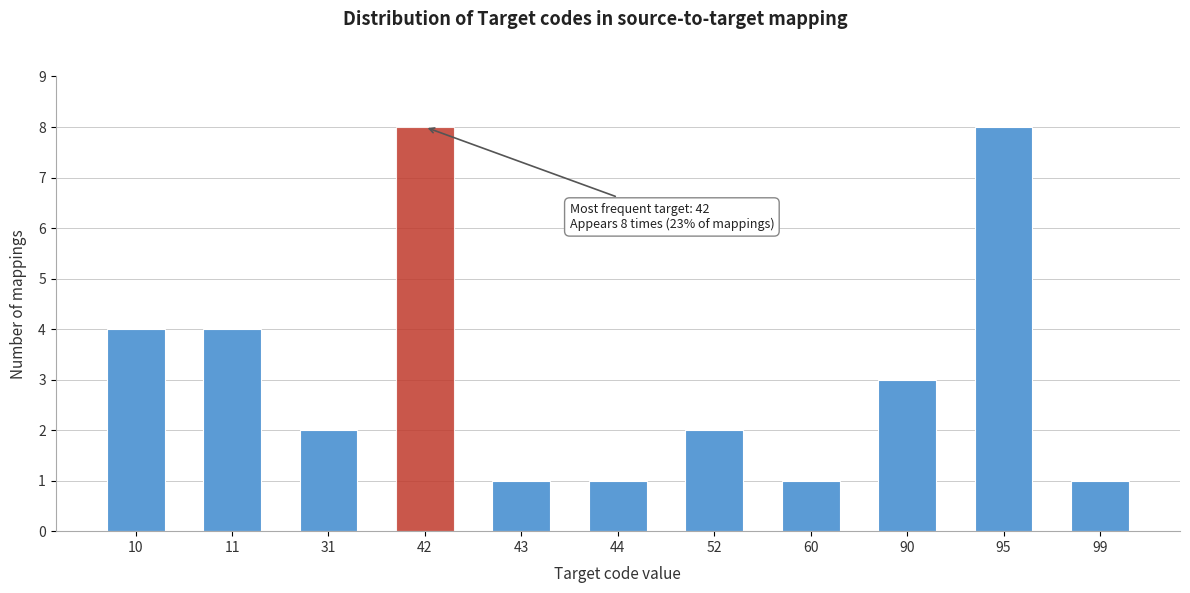

Reading right to left, extract all data points from this chart.

1	8	3	1	2	1	1	8	2	4	4